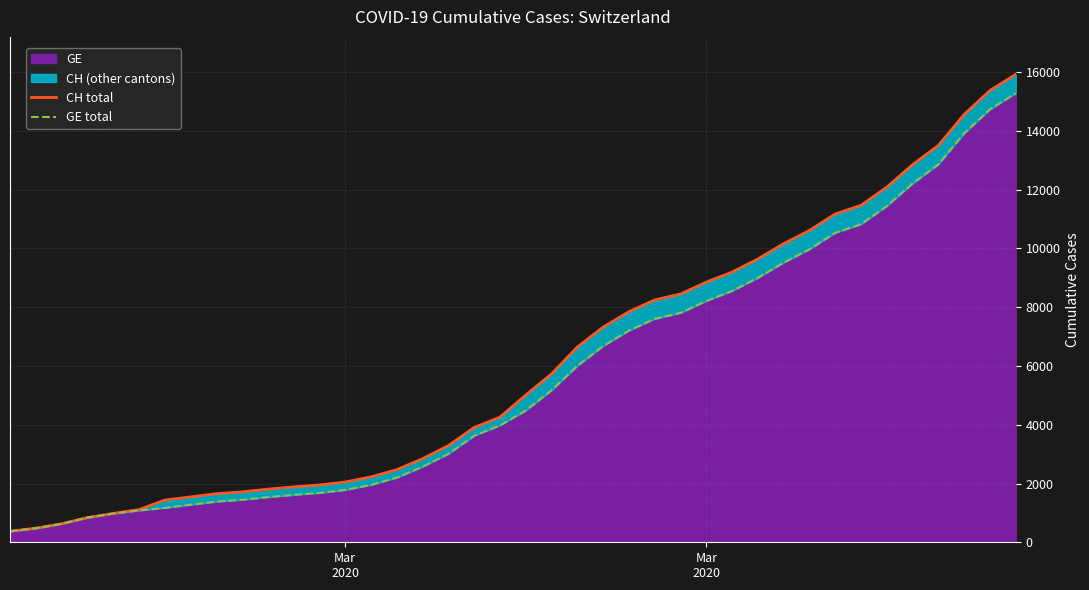

The value of GE total at Mar 2020 is 8213. True or false?

True